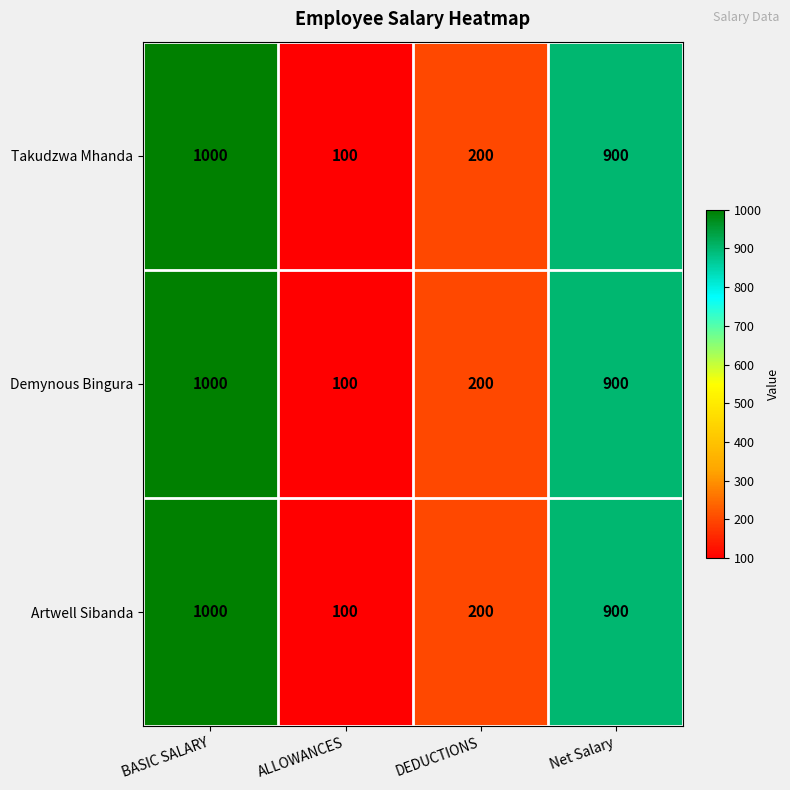

Reading right to left, what are all the values shown in this chart?

Takudzwa Mhanda: 900	200	100	1000
Demynous Bingura: 900	200	100	1000
Artwell Sibanda: 900	200	100	1000